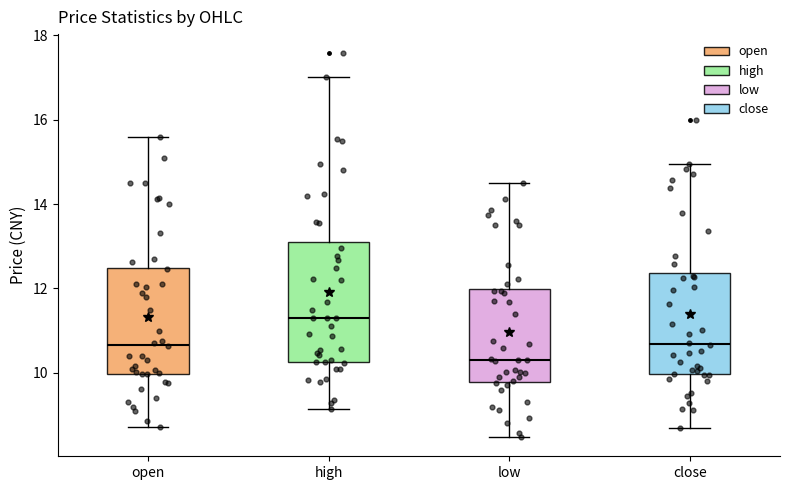

Reading left to right, read every box against the y-axis: the position of its median line, the range the box covers, and the ends of its whiskers. The values are not printed on the chart, so give them approximately, as read against the axis.

open: median 10.6, box 10.0 to 12.4, whiskers 8.8 to 15.6
high: median 11.2, box 10.2 to 13.2, whiskers 9.2 to 17.0
low: median 10.4, box 9.8 to 12.0, whiskers 8.4 to 14.6
close: median 10.6, box 10.0 to 12.4, whiskers 8.6 to 15.0